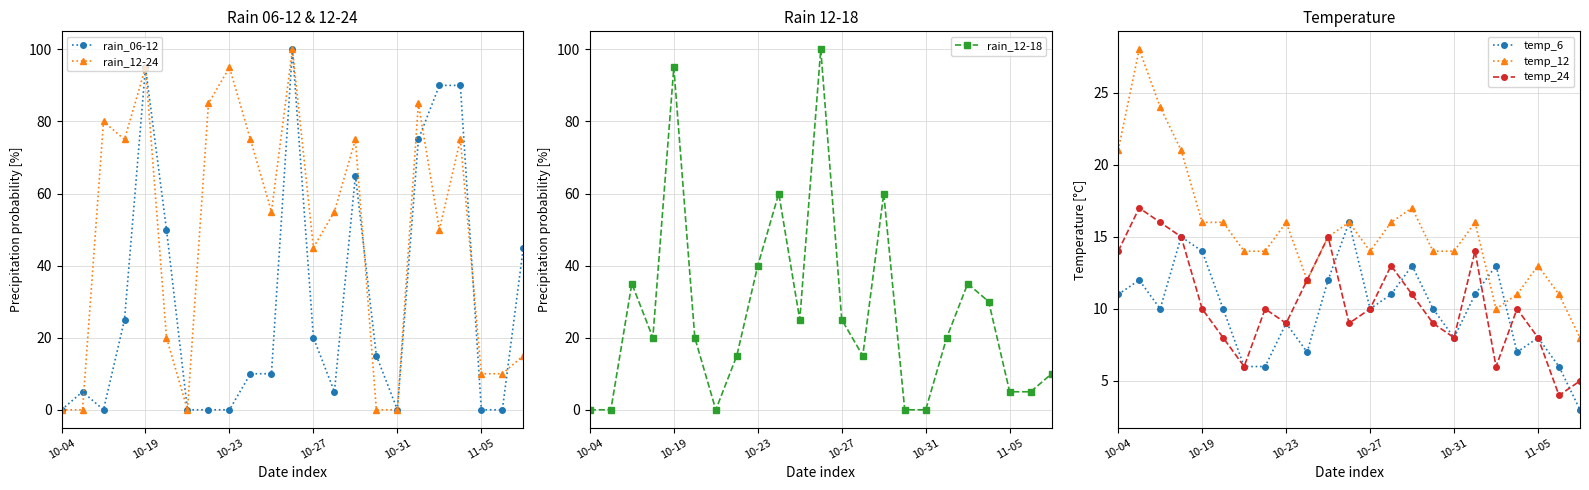

True or false: temp_6 has more than 1 points higher than both neighbors.

True